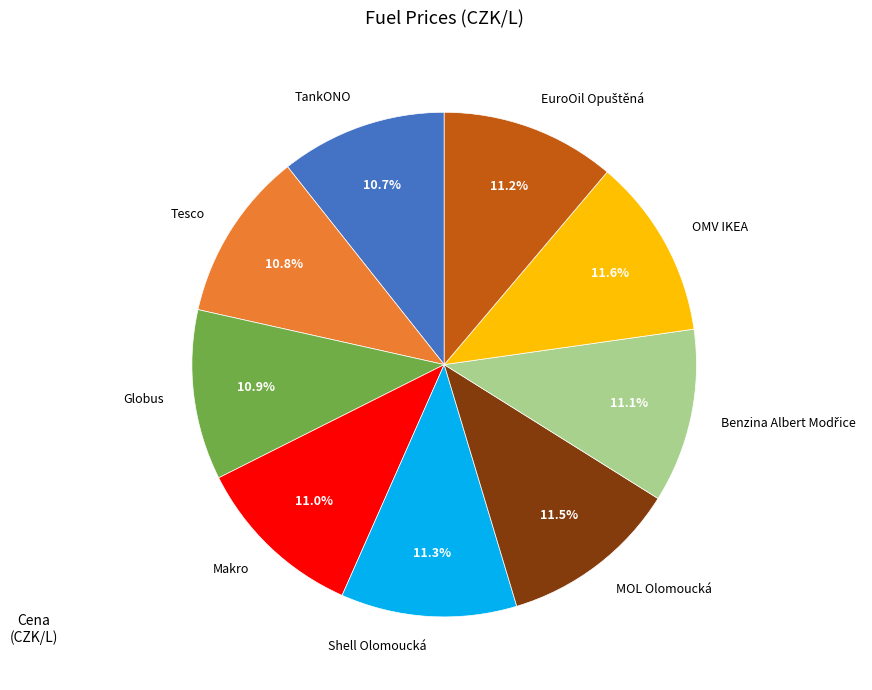

Does Globus represent more than half of the total?

No